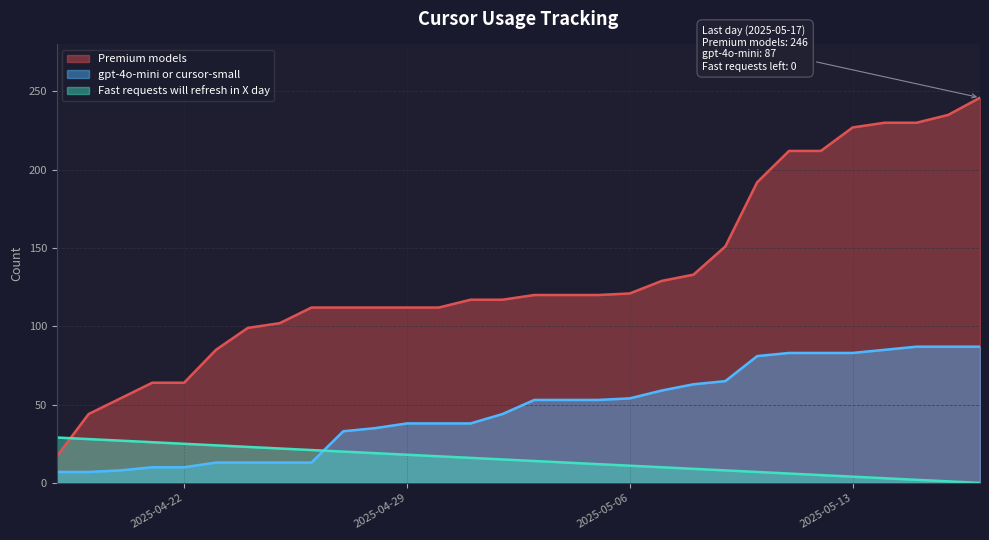

Is it true that Premium models equals 202 at 2025-05-03?

False